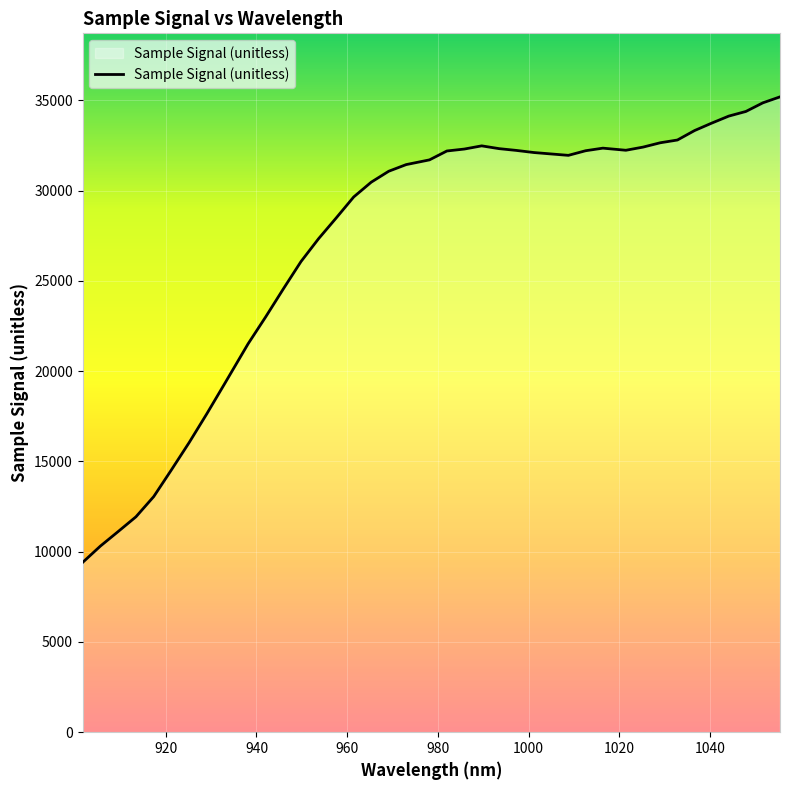

What is the greatest value displayed?

35195